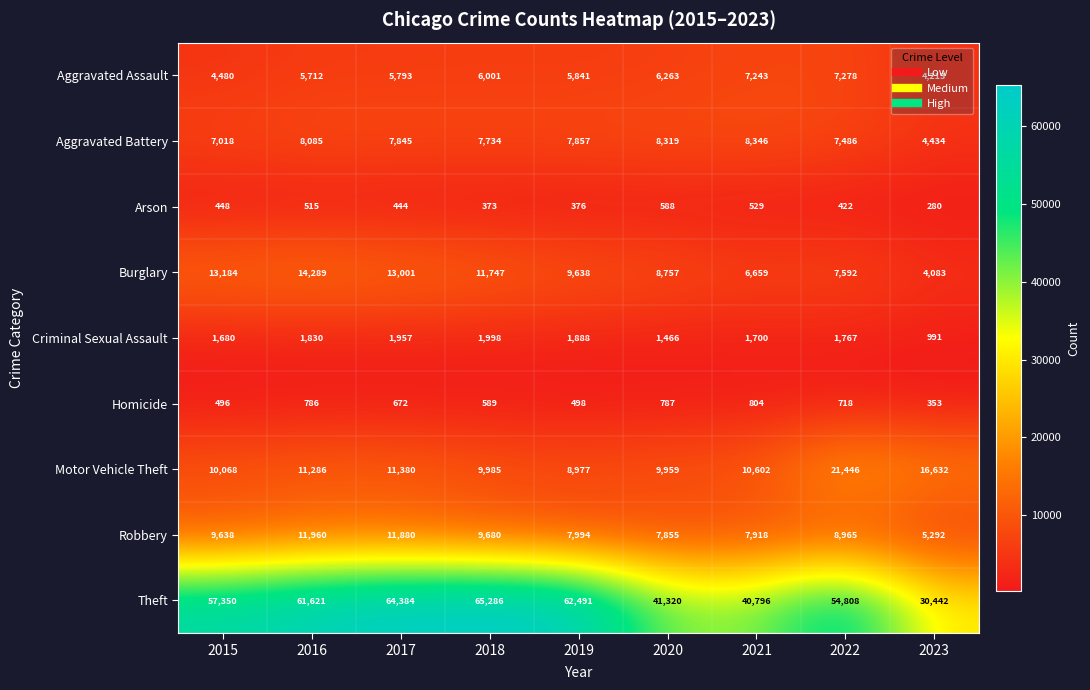

Which series has the widest spread of values?

Theft